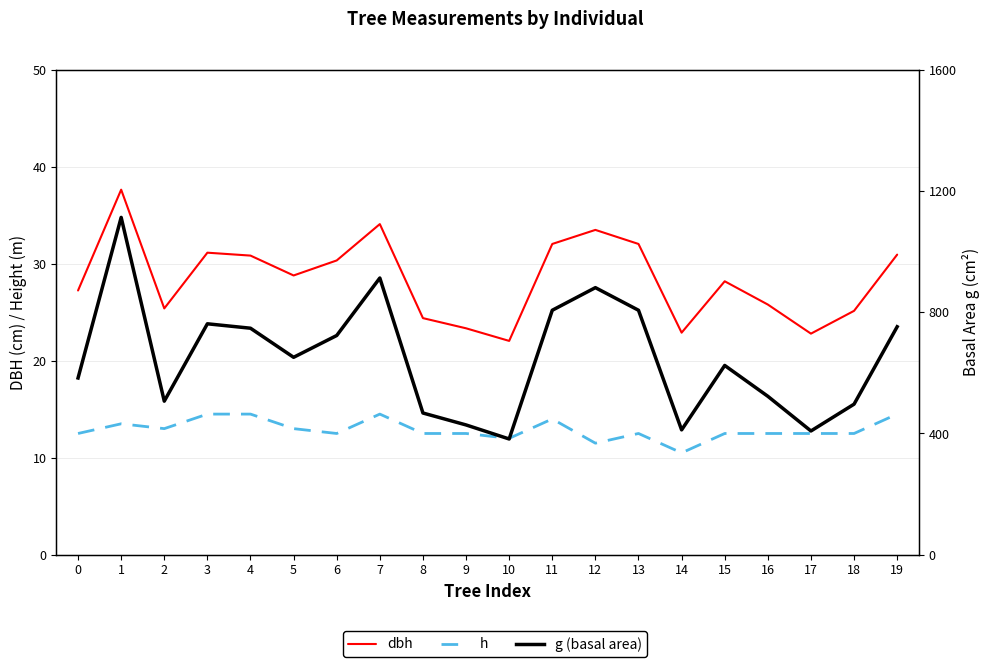

The value of g (basal area) at 17 is 408.3. True or false?

True